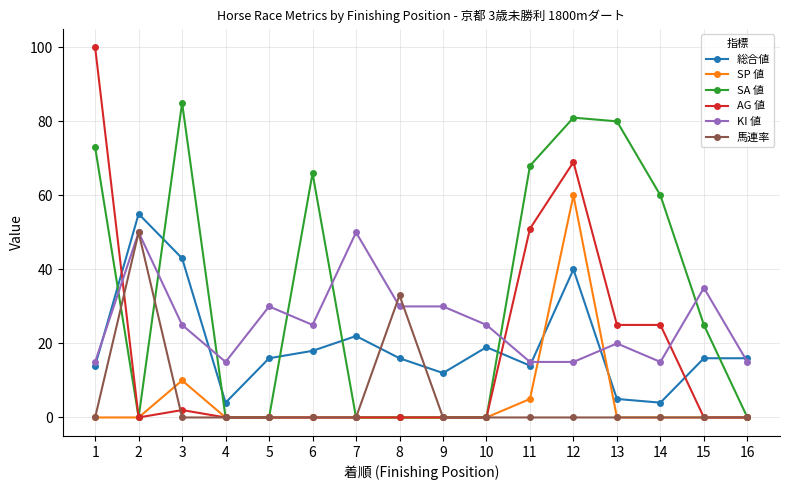

How many lines are shown in the chart?

6